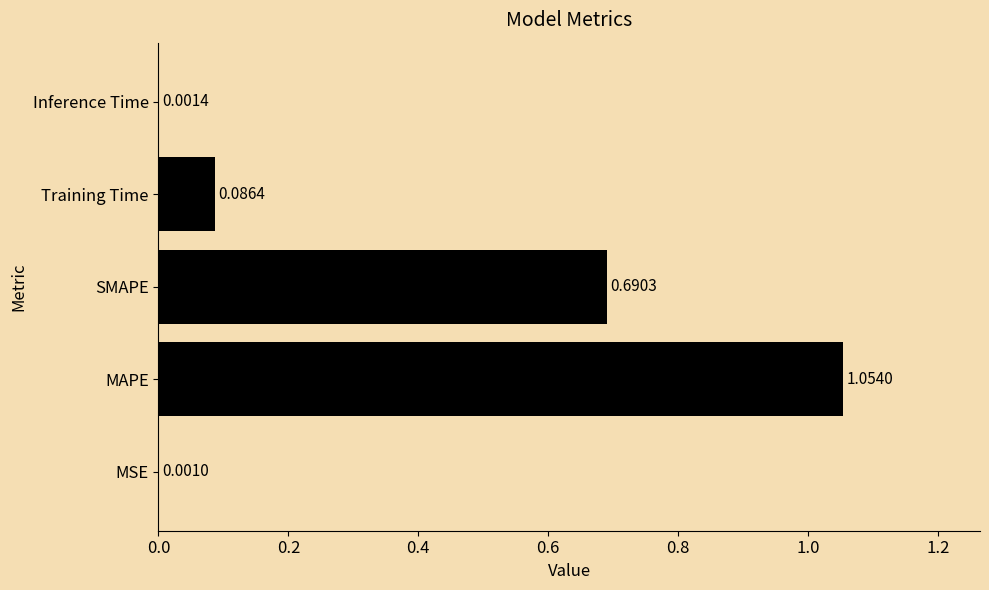

Between Inference Time and Training Time, which is larger?

Training Time